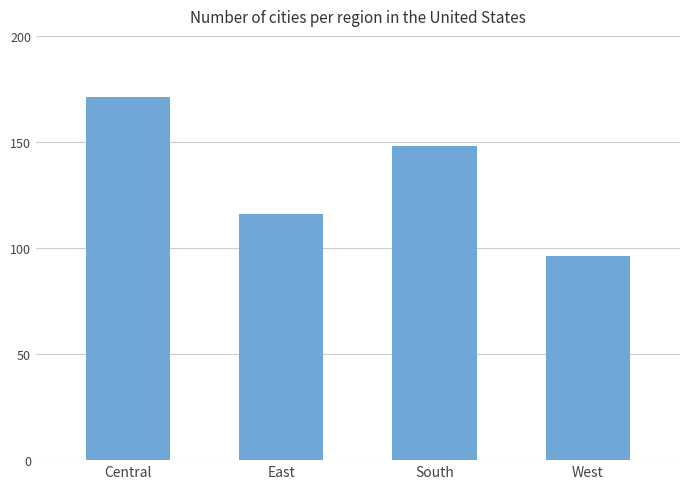

What value does the data have at South?

148